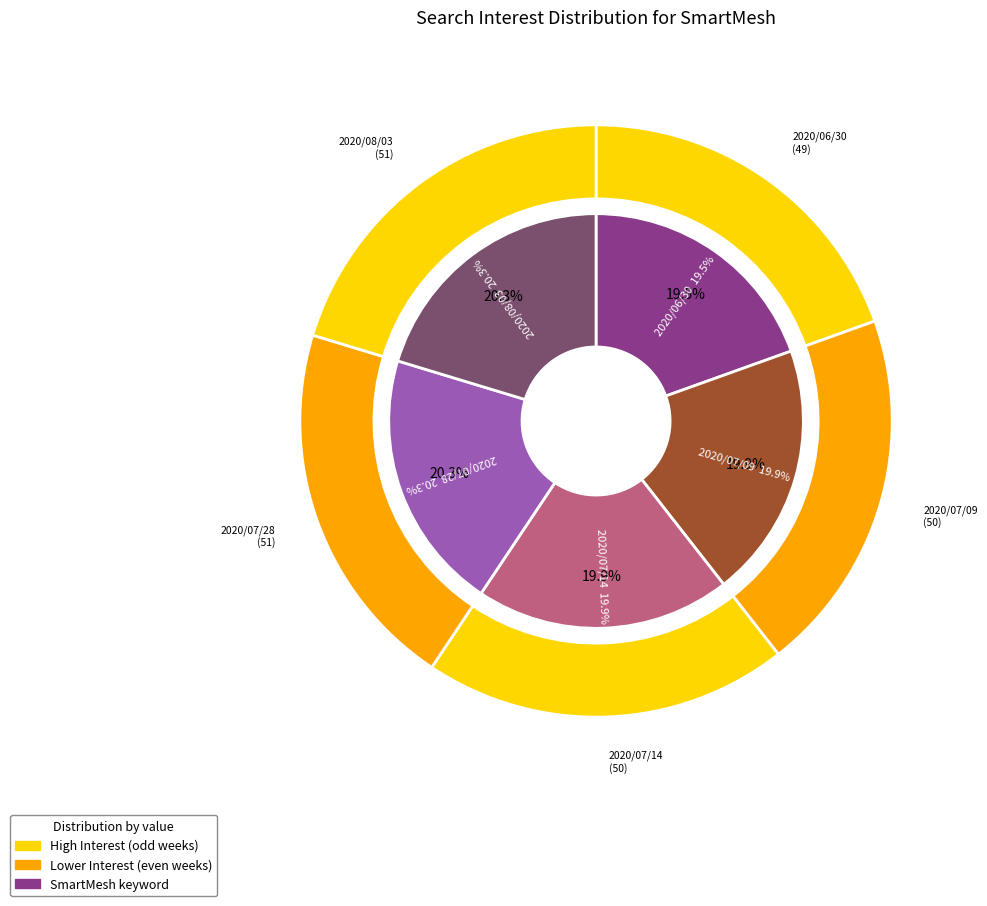

Does 2020/07/14 account for over 50% of the chart?

No